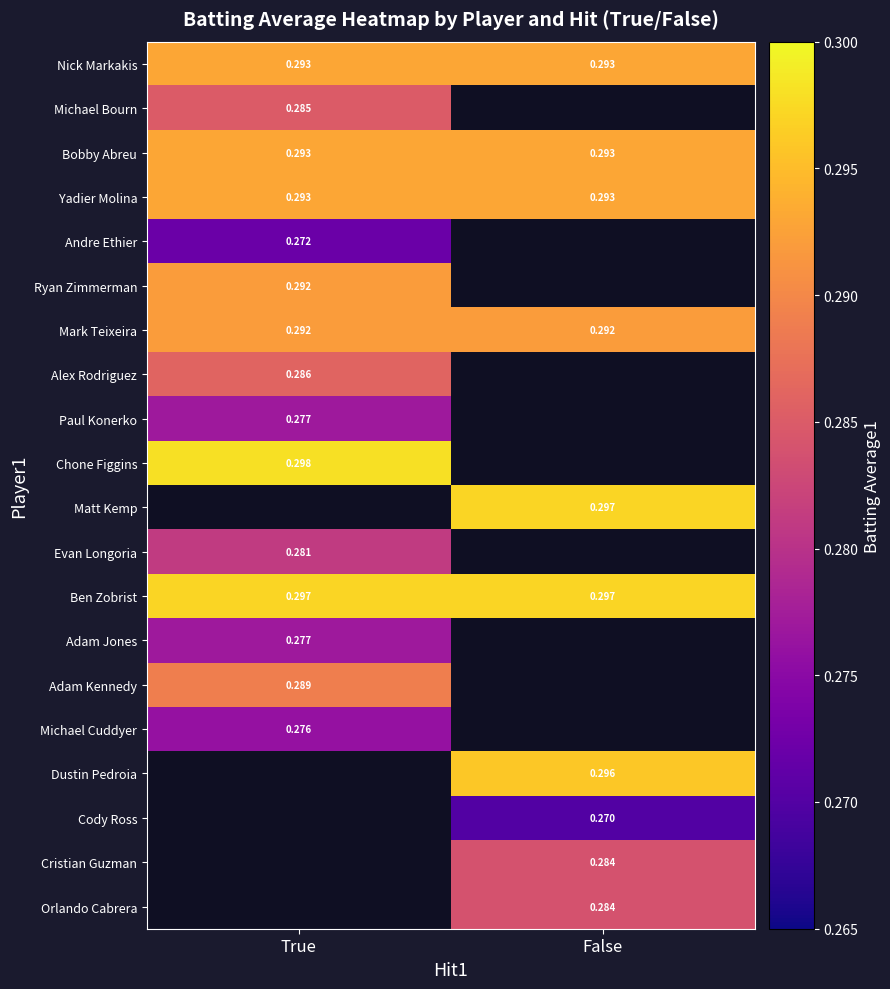

Which category has the lowest value across all series?

False